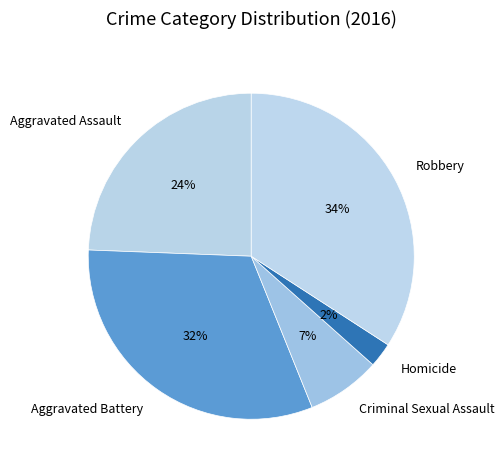

Does Aggravated Assault account for over 50% of the chart?

No